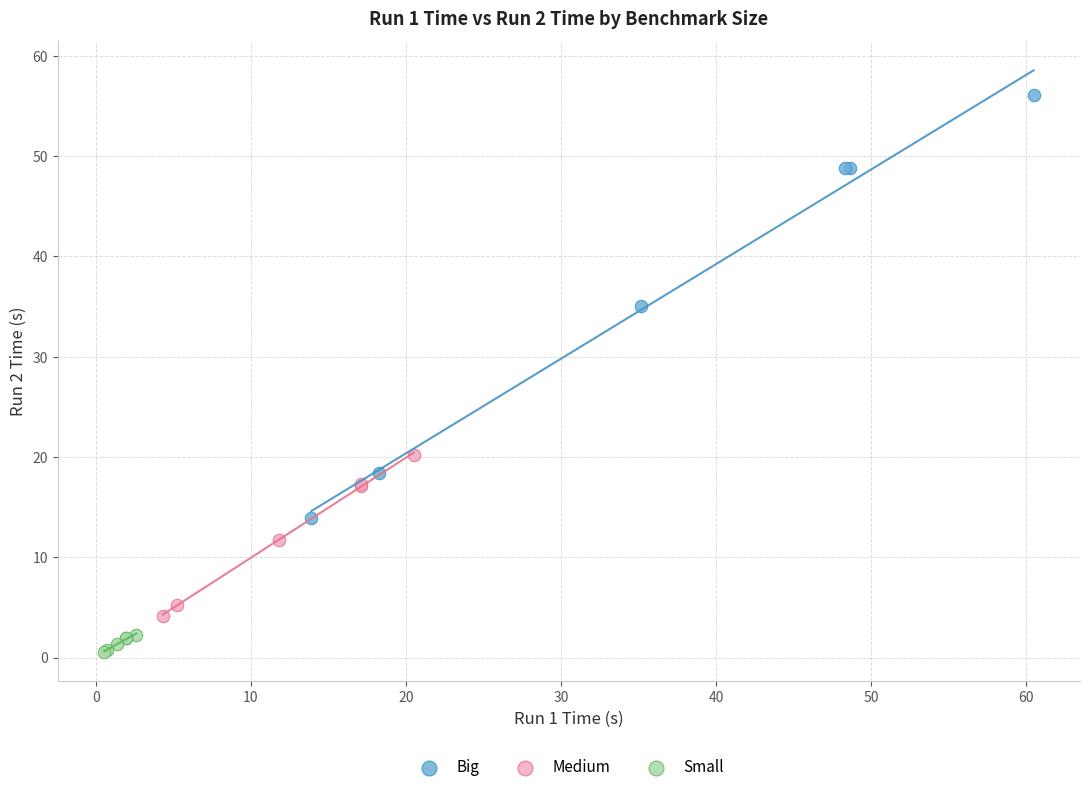

Which series contains the highest Y value?

Big